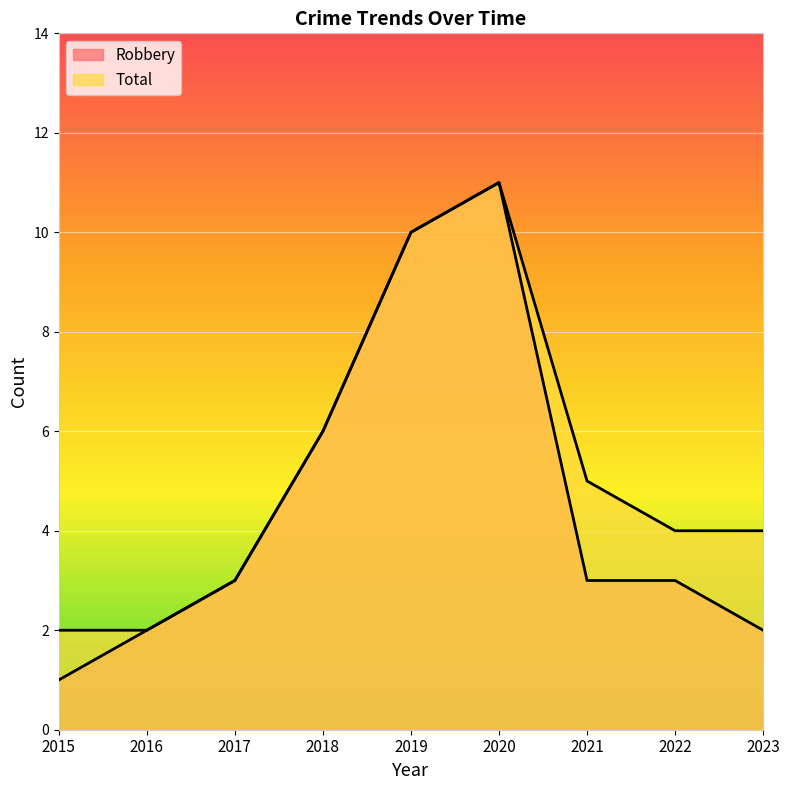

What is the value of the Robbery point at the 6th from the left?

11